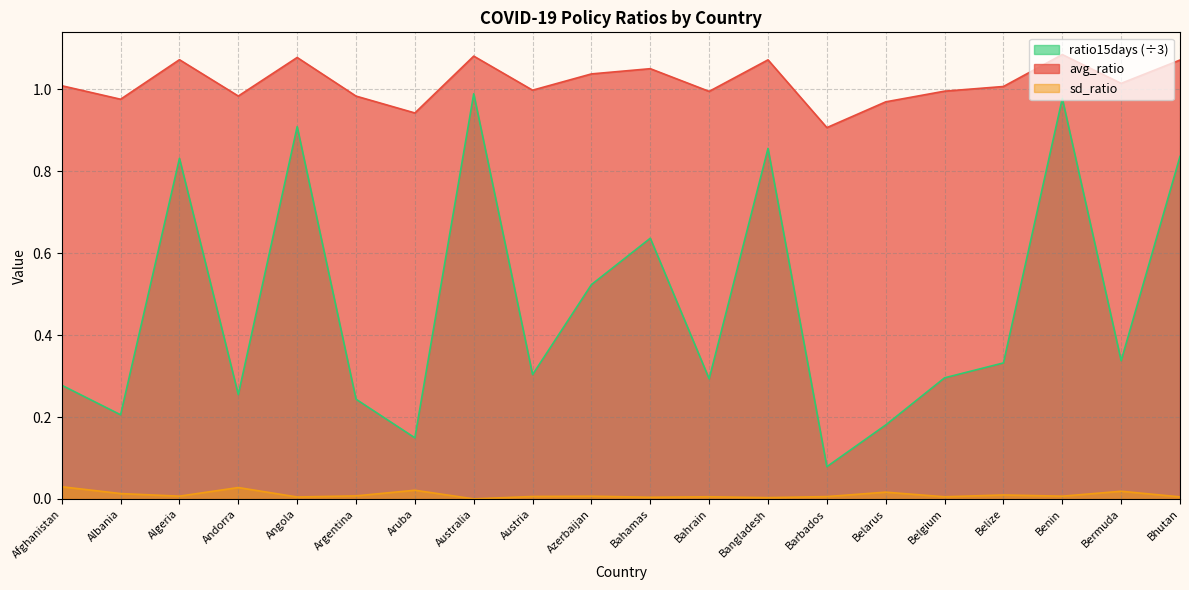

Reading left to right, list all the values displayed in this chart.

avg_ratio: 1.0	1.0	1.1	1.0	1.1	1.0	0.9	1.1	1.0	1.0	1.1	1.0	1.1	0.9	1.0	1.0	1.0	1.1	1.0	1.1
sd_ratio: 0.0	0.0	0.0	0.0	0.0	0.0	0.0	0.0	0.0	0.0	0.0	0.0	0.0	0.0	0.0	0.0	0.0	0.0	0.0	0.0
ratio15days: 0.3	0.2	0.8	0.3	0.9	0.2	0.1	1.0	0.3	0.5	0.6	0.3	0.9	0.1	0.2	0.3	0.3	1.0	0.3	0.8